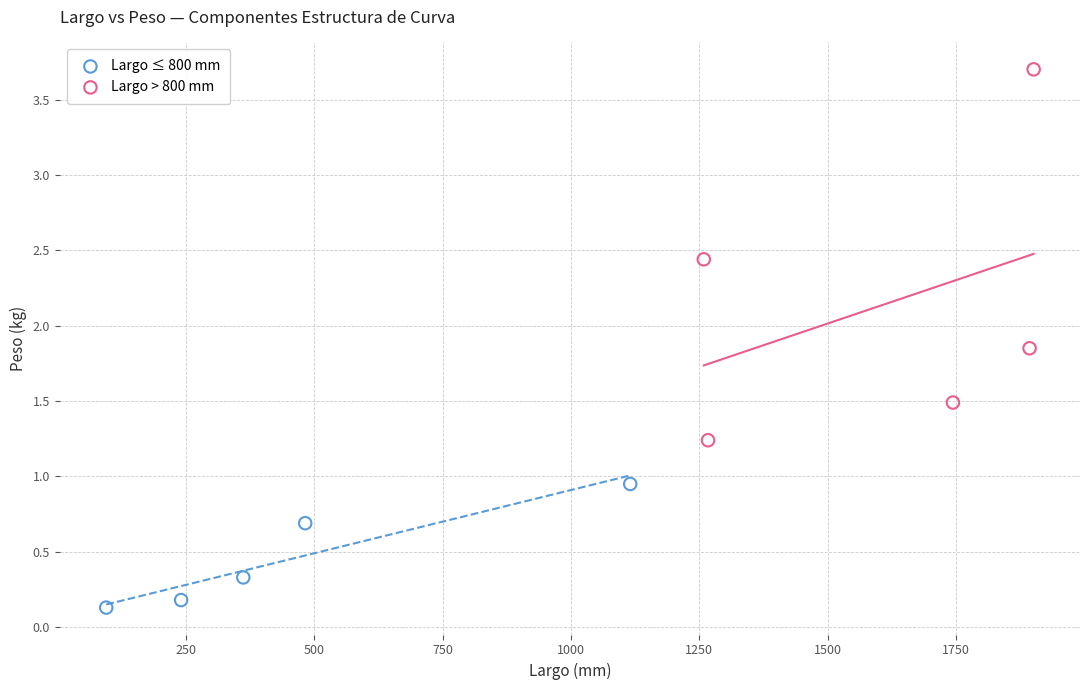

Which series contains the highest Y value?

Largo > 800 mm